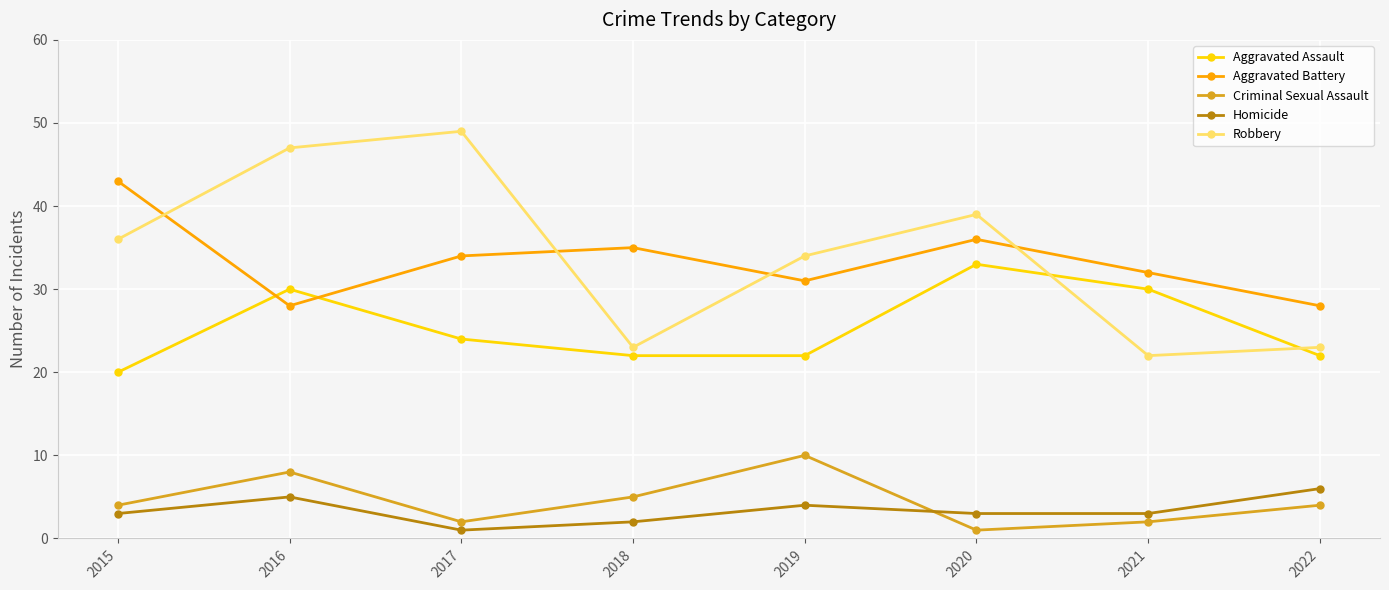

At which label does Homicide reach its minimum?

2017